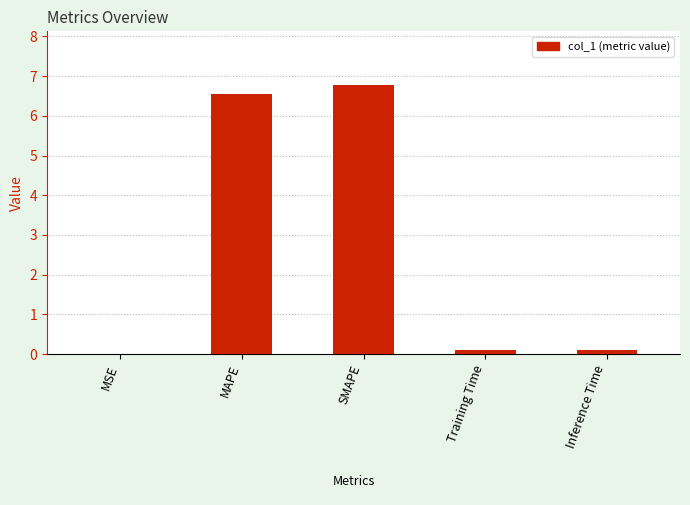

What is the sum of all values?

13.5